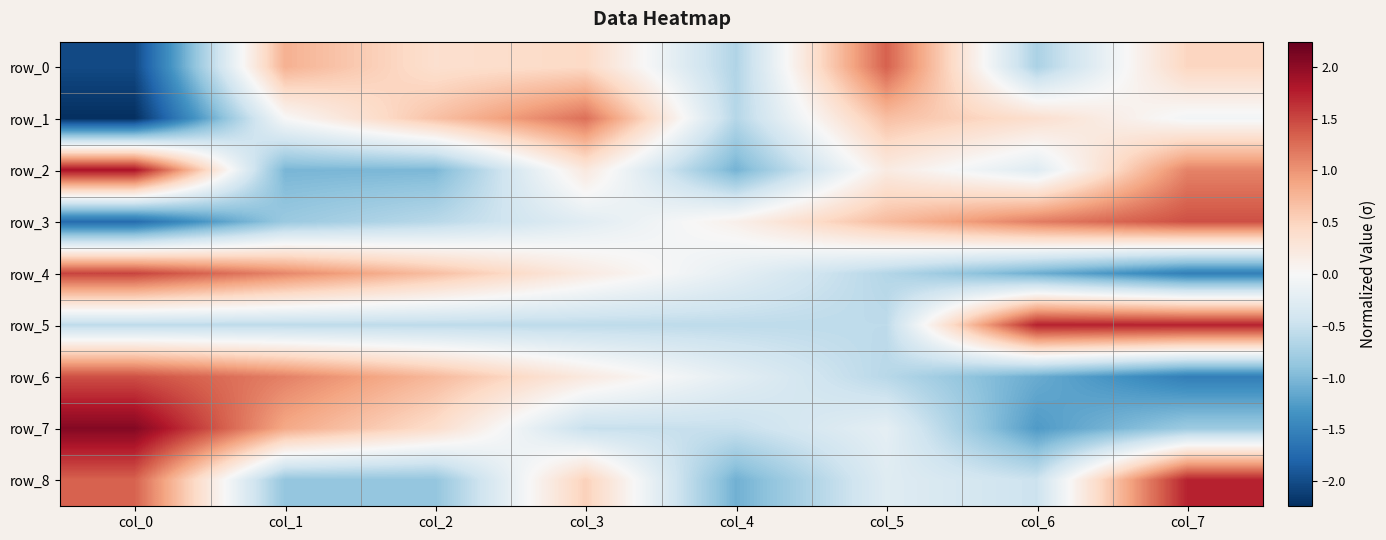

The value of row_0 at col_1 is 0.3. True or false?

False